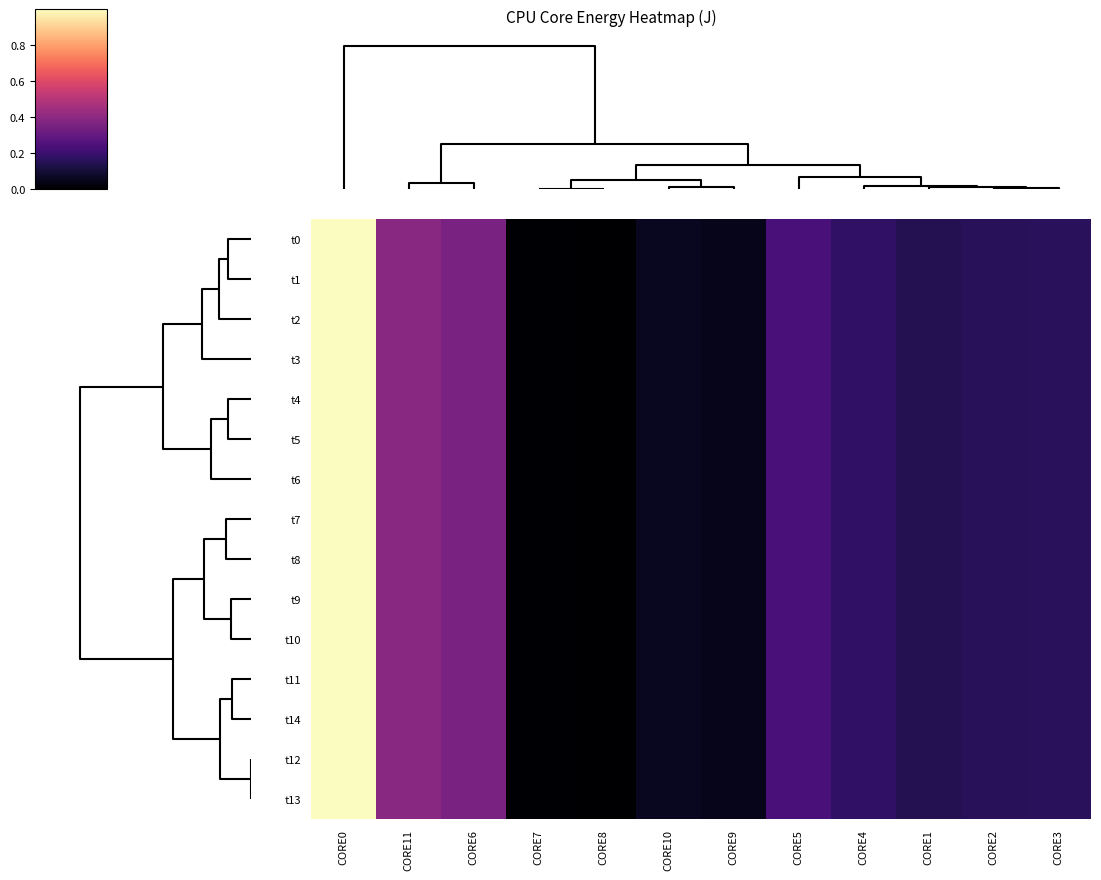

Reading right to left, list all the values displayed in this chart.

t0: CORE3=0.2	CORE2=0.2	CORE1=0.1	CORE4=0.2	CORE5=0.2	CORE9=0.0	CORE10=0.1	CORE8=0.0	CORE7=0.0	CORE6=0.4	CORE11=0.4	CORE0=1.0
t1: CORE3=0.2	CORE2=0.2	CORE1=0.1	CORE4=0.2	CORE5=0.2	CORE9=0.0	CORE10=0.1	CORE8=0.0	CORE7=0.0	CORE6=0.4	CORE11=0.4	CORE0=1.0
t2: CORE3=0.2	CORE2=0.2	CORE1=0.1	CORE4=0.2	CORE5=0.2	CORE9=0.0	CORE10=0.1	CORE8=0.0	CORE7=0.0	CORE6=0.4	CORE11=0.4	CORE0=1.0
t3: CORE3=0.2	CORE2=0.2	CORE1=0.1	CORE4=0.2	CORE5=0.2	CORE9=0.0	CORE10=0.1	CORE8=0.0	CORE7=0.0	CORE6=0.4	CORE11=0.4	CORE0=1.0
t4: CORE3=0.2	CORE2=0.2	CORE1=0.1	CORE4=0.2	CORE5=0.2	CORE9=0.0	CORE10=0.1	CORE8=0.0	CORE7=0.0	CORE6=0.4	CORE11=0.4	CORE0=1.0
t5: CORE3=0.2	CORE2=0.2	CORE1=0.1	CORE4=0.2	CORE5=0.2	CORE9=0.0	CORE10=0.1	CORE8=0.0	CORE7=0.0	CORE6=0.4	CORE11=0.4	CORE0=1.0
t6: CORE3=0.2	CORE2=0.2	CORE1=0.1	CORE4=0.2	CORE5=0.2	CORE9=0.0	CORE10=0.1	CORE8=0.0	CORE7=0.0	CORE6=0.4	CORE11=0.4	CORE0=1.0
t7: CORE3=0.2	CORE2=0.2	CORE1=0.1	CORE4=0.2	CORE5=0.2	CORE9=0.0	CORE10=0.1	CORE8=0.0	CORE7=0.0	CORE6=0.4	CORE11=0.4	CORE0=1.0
t8: CORE3=0.2	CORE2=0.2	CORE1=0.1	CORE4=0.2	CORE5=0.2	CORE9=0.0	CORE10=0.1	CORE8=0.0	CORE7=0.0	CORE6=0.4	CORE11=0.4	CORE0=1.0
t9: CORE3=0.2	CORE2=0.2	CORE1=0.1	CORE4=0.2	CORE5=0.2	CORE9=0.0	CORE10=0.1	CORE8=0.0	CORE7=0.0	CORE6=0.4	CORE11=0.4	CORE0=1.0
t10: CORE3=0.2	CORE2=0.2	CORE1=0.1	CORE4=0.2	CORE5=0.2	CORE9=0.0	CORE10=0.1	CORE8=0.0	CORE7=0.0	CORE6=0.4	CORE11=0.4	CORE0=1.0
t11: CORE3=0.2	CORE2=0.2	CORE1=0.1	CORE4=0.2	CORE5=0.2	CORE9=0.0	CORE10=0.1	CORE8=0.0	CORE7=0.0	CORE6=0.4	CORE11=0.4	CORE0=1.0
t14: CORE3=0.2	CORE2=0.2	CORE1=0.1	CORE4=0.2	CORE5=0.2	CORE9=0.0	CORE10=0.1	CORE8=0.0	CORE7=0.0	CORE6=0.4	CORE11=0.4	CORE0=1.0
t12: CORE3=0.2	CORE2=0.2	CORE1=0.1	CORE4=0.2	CORE5=0.2	CORE9=0.0	CORE10=0.1	CORE8=0.0	CORE7=0.0	CORE6=0.4	CORE11=0.4	CORE0=1.0
t13: CORE3=0.2	CORE2=0.2	CORE1=0.1	CORE4=0.2	CORE5=0.2	CORE9=0.0	CORE10=0.1	CORE8=0.0	CORE7=0.0	CORE6=0.4	CORE11=0.4	CORE0=1.0